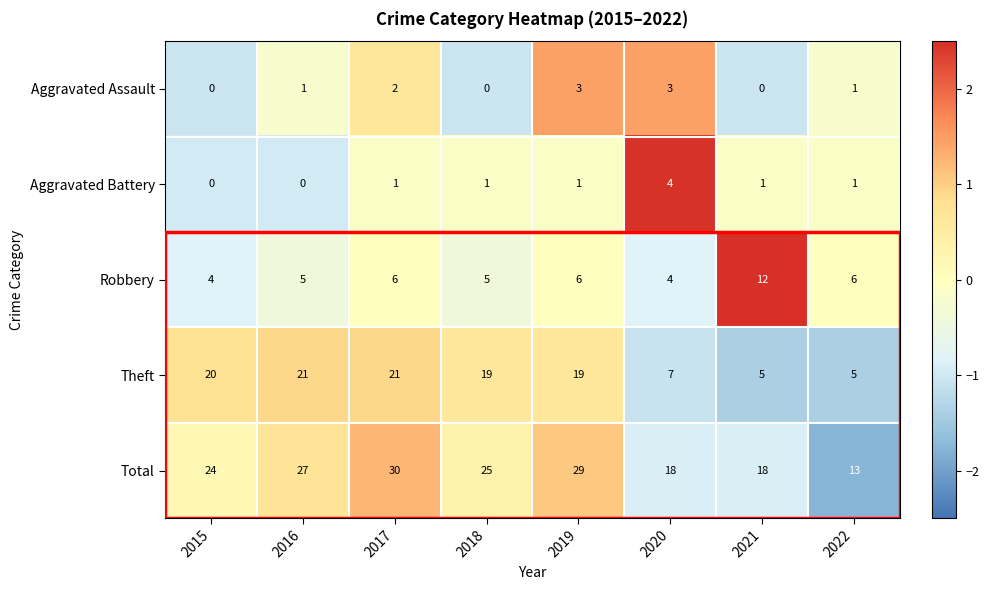

List the series in order of their peak value, highest first.

Total, Theft, Robbery, Aggravated Battery, Aggravated Assault